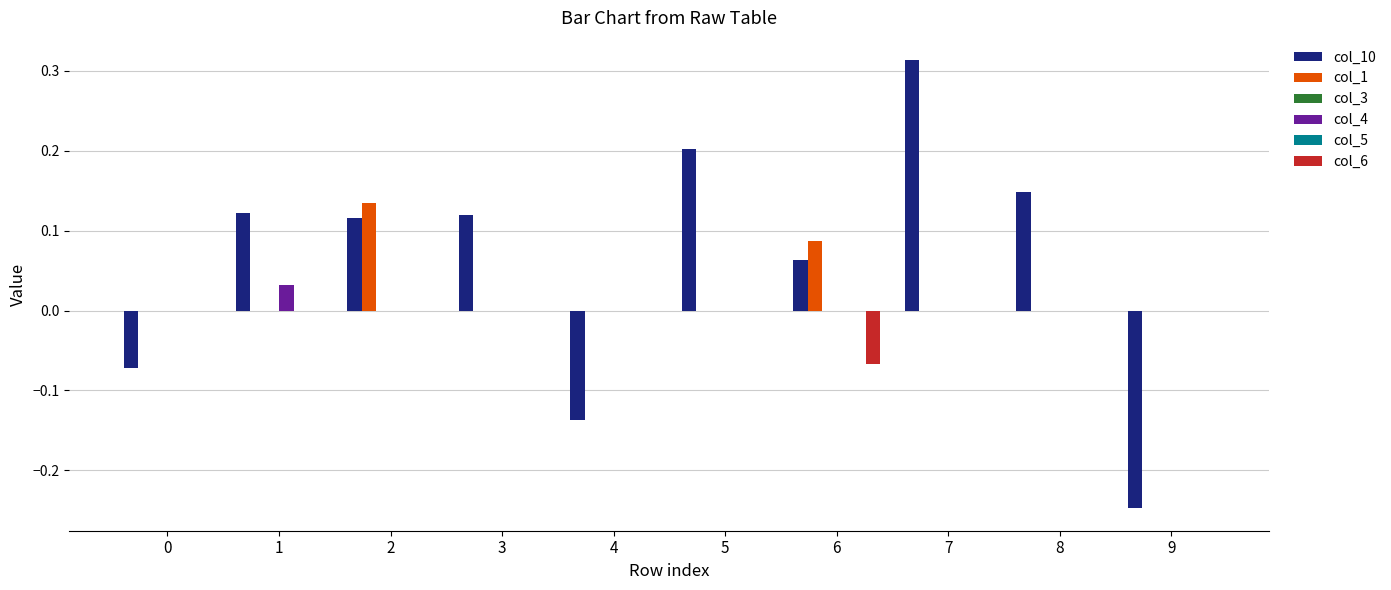

Reading right to left, extract all data points from this chart.

col_10: -0.2	0.1	0.3	0.1	0.2	-0.1	0.1	0.1	0.1	-0.1
col_1: 0.0	0.0	0.0	0.1	0.0	0.0	0.0	0.1	0.0	0.0
col_3: 0.0	0.0	0.0	0.0	0.0	0.0	0.0	0.0	0.0	0.0
col_4: 0.0	0.0	0.0	0.0	0.0	0.0	0.0	0.0	0.0	0.0
col_5: 0.0	0.0	0.0	0.0	0.0	0.0	0.0	0.0	0.0	0.0
col_6: 0.0	0.0	0.0	-0.1	0.0	0.0	0.0	0.0	0.0	0.0